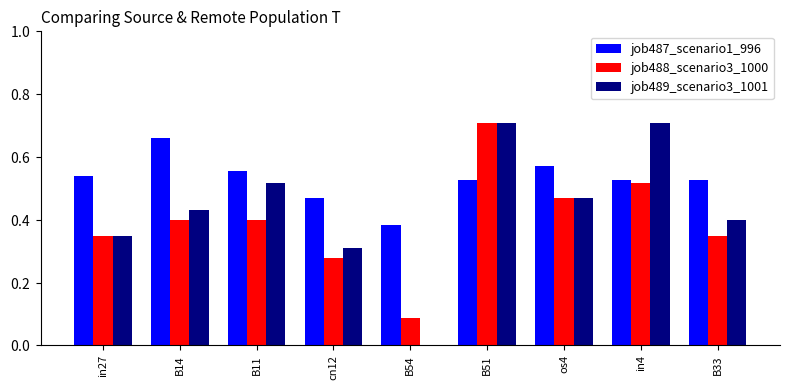

Which has a higher value, B51 or in4?

B51